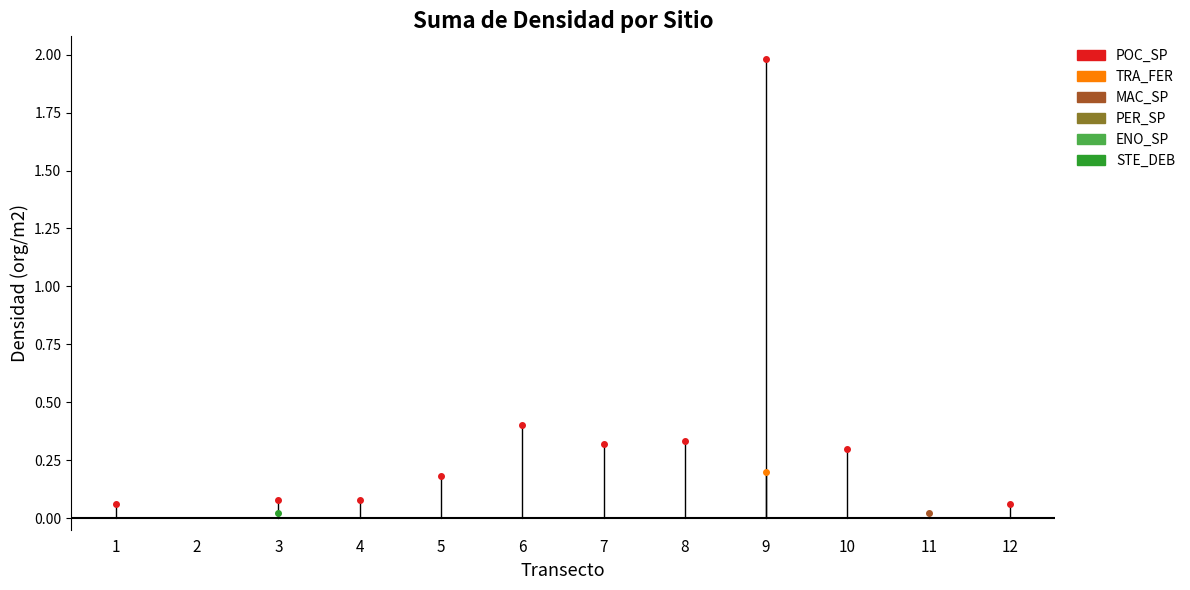

How many lines are shown in the chart?

6